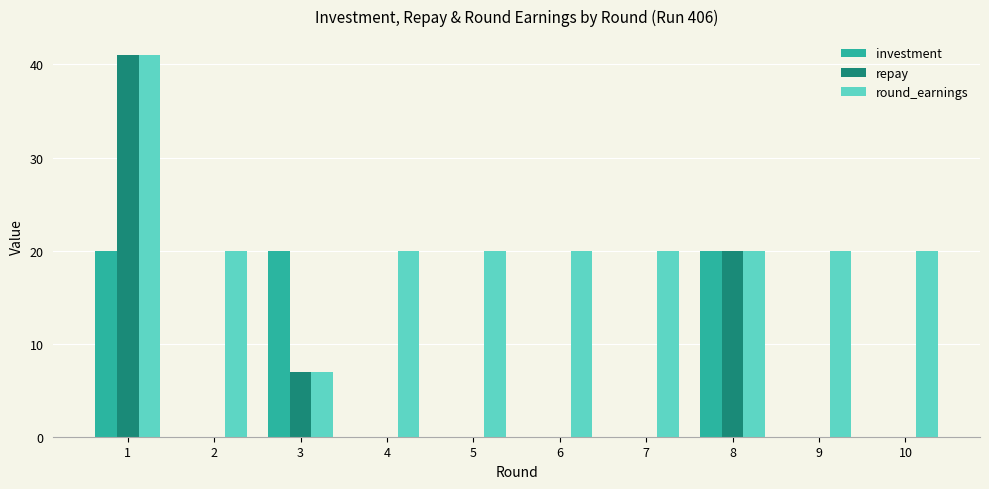

What is the sum of the round_earnings values at 6 and 1?

61